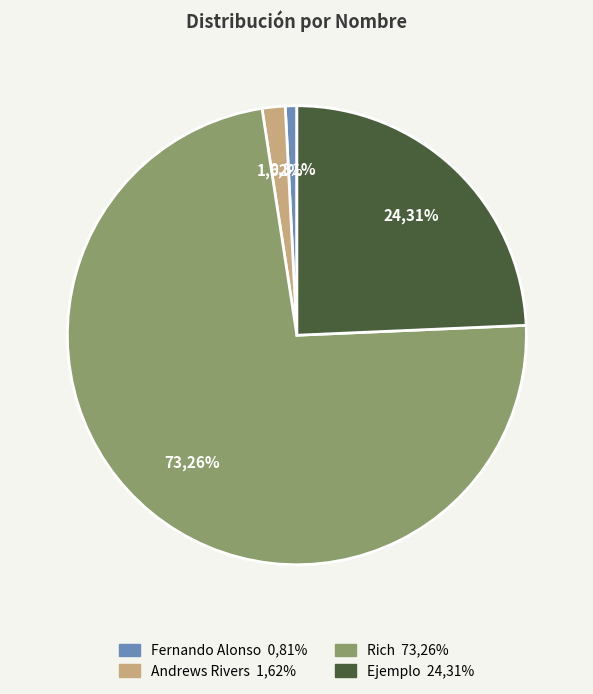

Which slice is the smallest?

Fernando Alonso